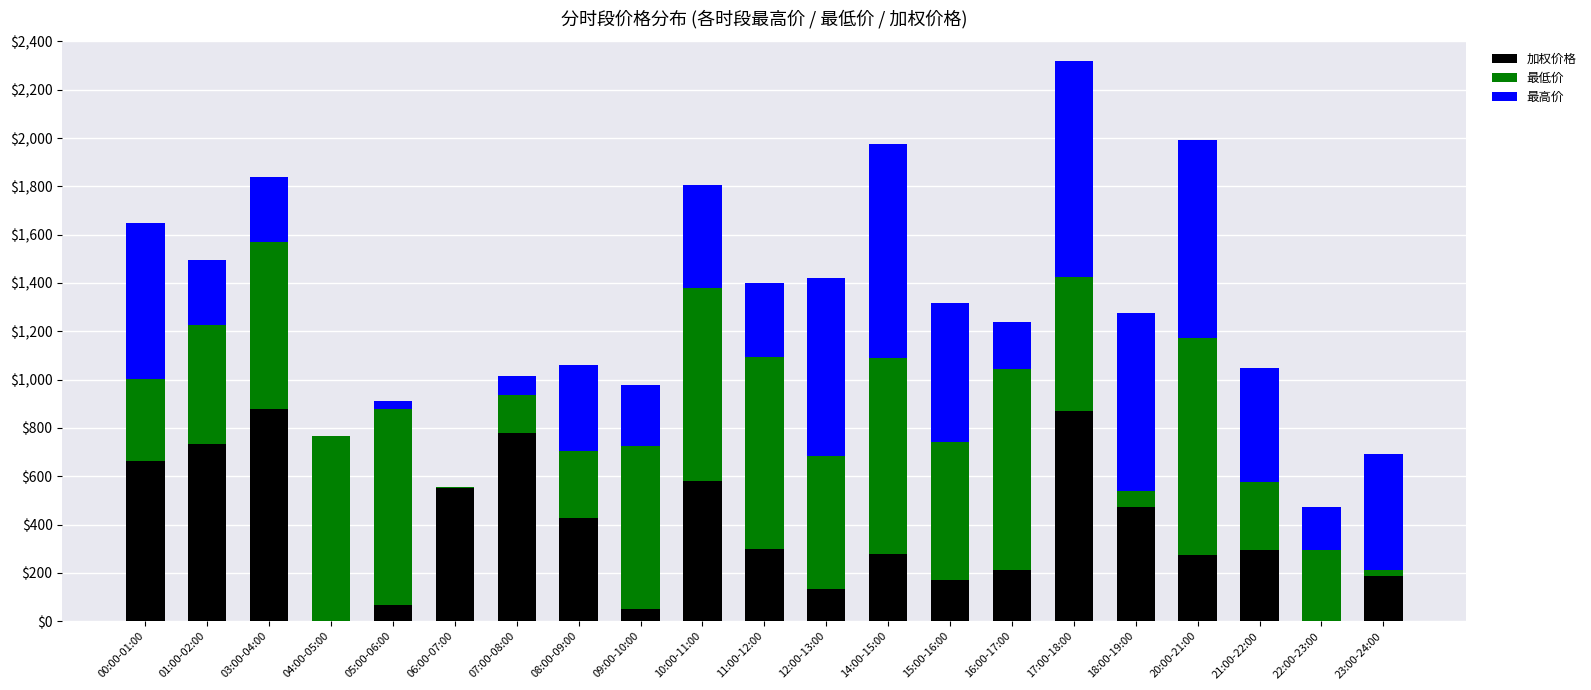

Does the chart contain stacked bars?

Yes